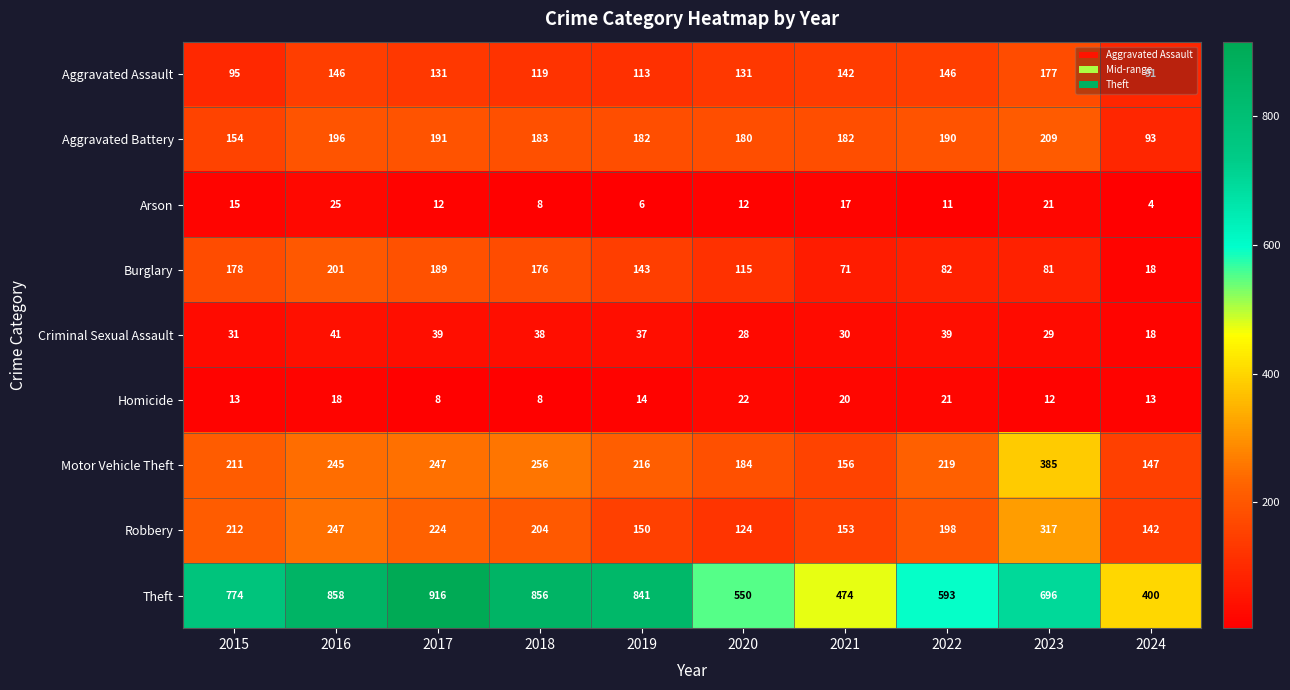

The Criminal Sexual Assault series shows 41 at 2023. True or false?

False